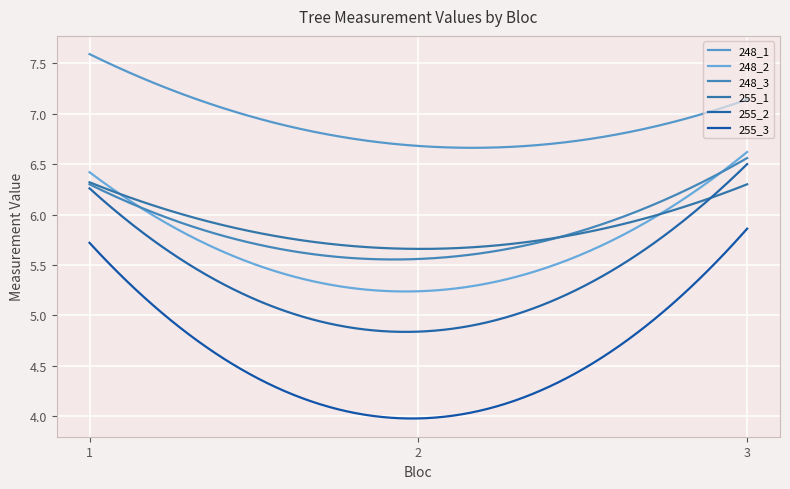

Does the chart display data point markers on the line(s)?

No